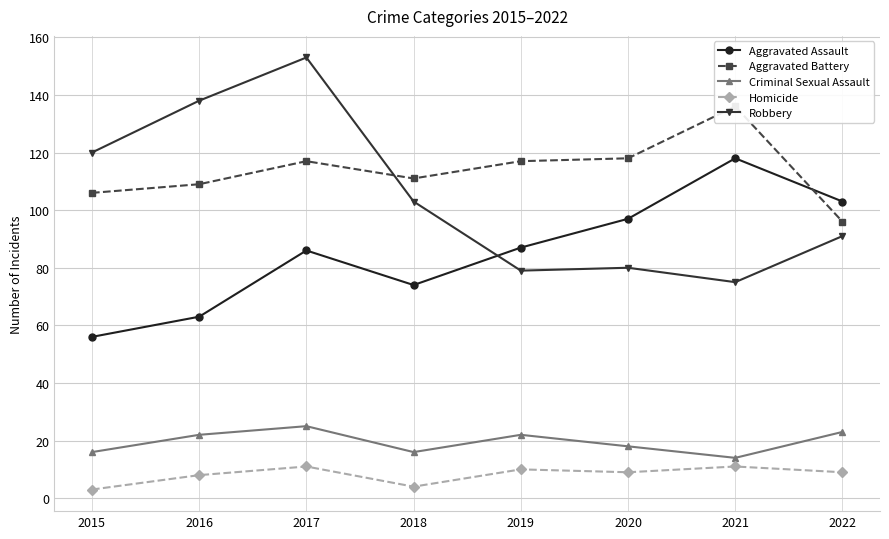

Reading right to left, what are all the values shown in this chart?

Aggravated Assault: 103	118	97	87	74	86	63	56
Aggravated Battery: 96	136	118	117	111	117	109	106
Criminal Sexual Assault: 23	14	18	22	16	25	22	16
Homicide: 9	11	9	10	4	11	8	3
Robbery: 91	75	80	79	103	153	138	120